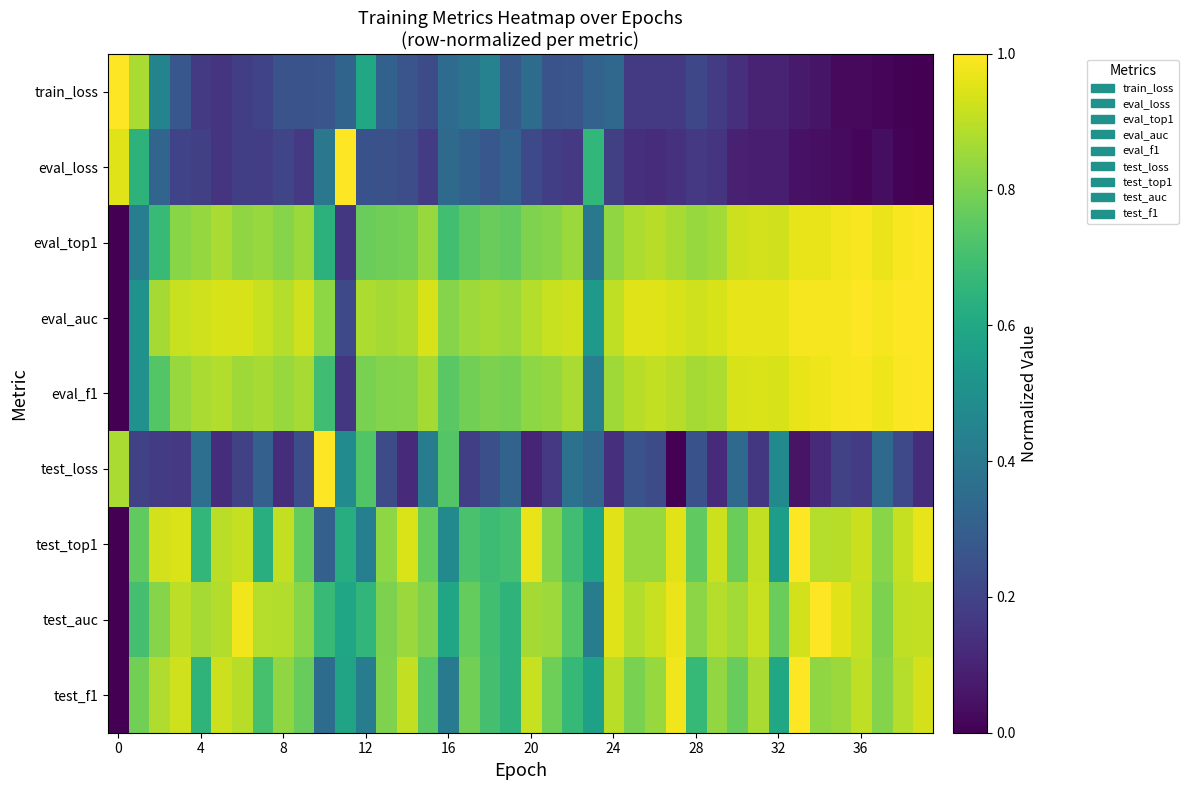

Reading right to left, transcribe all the data shown in this chart.

train_loss: 0.0	0.0	0.0	0.0	0.0	0.1	0.1	0.1	0.1	0.1	0.2	0.2	0.2	0.2	0.2	0.3	0.3	0.3	0.3	0.4	0.3	0.4	0.4	0.3	0.2	0.3	0.3	0.6	0.3	0.3	0.3	0.3	0.2	0.2	0.2	0.2	0.3	0.5	0.9	1.0
eval_loss: 0.0	0.0	0.0	0.0	0.0	0.0	0.0	0.1	0.1	0.1	0.2	0.2	0.1	0.1	0.1	0.2	0.7	0.2	0.2	0.2	0.3	0.3	0.3	0.3	0.2	0.2	0.2	0.3	1.0	0.4	0.2	0.2	0.2	0.2	0.2	0.2	0.2	0.3	0.6	0.9
eval_top1: 1.0	1.0	1.0	1.0	1.0	1.0	1.0	0.9	0.9	0.9	0.9	0.8	0.9	0.9	0.9	0.8	0.4	0.9	0.8	0.8	0.8	0.8	0.7	0.7	0.8	0.8	0.8	0.8	0.2	0.6	0.8	0.8	0.8	0.8	0.9	0.8	0.8	0.7	0.4	0.0
eval_auc: 1.0	1.0	1.0	1.0	1.0	1.0	1.0	1.0	1.0	1.0	0.9	0.9	0.9	1.0	1.0	0.9	0.5	0.9	0.9	0.9	0.9	0.9	0.9	0.8	0.9	0.9	0.9	0.9	0.2	0.8	0.9	0.9	0.9	0.9	0.9	0.9	0.9	0.9	0.5	0.0
eval_f1: 1.0	1.0	1.0	1.0	1.0	1.0	1.0	0.9	0.9	0.9	0.9	0.9	0.9	0.9	0.9	0.9	0.4	0.9	0.8	0.8	0.8	0.8	0.8	0.7	0.9	0.8	0.8	0.8	0.2	0.7	0.9	0.8	0.9	0.9	0.9	0.9	0.8	0.7	0.5	0.0
test_loss: 0.1	0.2	0.3	0.2	0.2	0.1	0.1	0.5	0.2	0.3	0.1	0.3	0.0	0.2	0.3	0.1	0.3	0.4	0.2	0.1	0.3	0.2	0.2	0.7	0.4	0.1	0.2	0.7	0.5	1.0	0.2	0.1	0.3	0.2	0.1	0.4	0.2	0.2	0.2	0.9
test_top1: 1.0	0.9	0.8	0.9	0.9	0.9	1.0	0.6	0.9	0.8	0.9	0.8	1.0	0.8	0.8	1.0	0.6	0.7	0.8	1.0	0.7	0.7	0.7	0.5	0.8	0.9	0.8	0.4	0.6	0.3	0.8	0.9	0.6	0.9	0.9	0.7	0.9	0.9	0.8	0.0
test_auc: 0.9	0.9	0.8	0.9	1.0	1.0	0.9	0.8	0.9	0.9	0.9	0.8	1.0	0.9	0.9	1.0	0.4	0.7	0.9	0.9	0.7	0.7	0.8	0.6	0.8	0.8	0.8	0.7	0.6	0.7	0.8	0.9	0.9	1.0	0.9	0.9	0.9	0.8	0.7	0.0
test_f1: 0.9	0.9	0.8	0.9	0.8	0.8	1.0	0.6	0.9	0.8	0.8	0.7	1.0	0.8	0.8	0.9	0.6	0.7	0.8	0.9	0.7	0.7	0.8	0.4	0.7	0.9	0.8	0.4	0.6	0.4	0.8	0.8	0.7	0.9	0.9	0.7	0.9	0.9	0.8	0.0